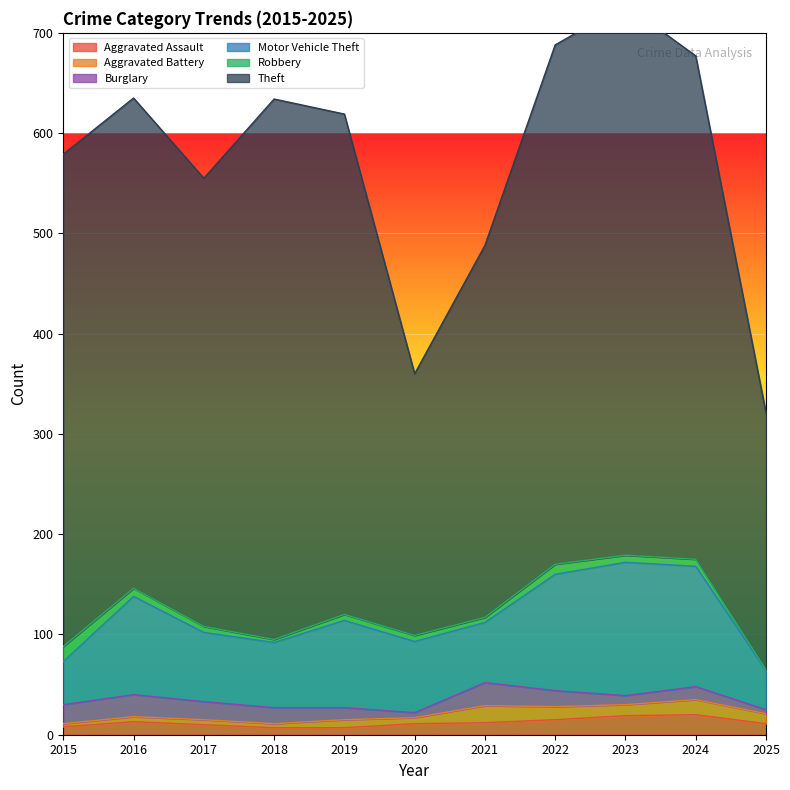

What is the minimum value shown in the chart?

1